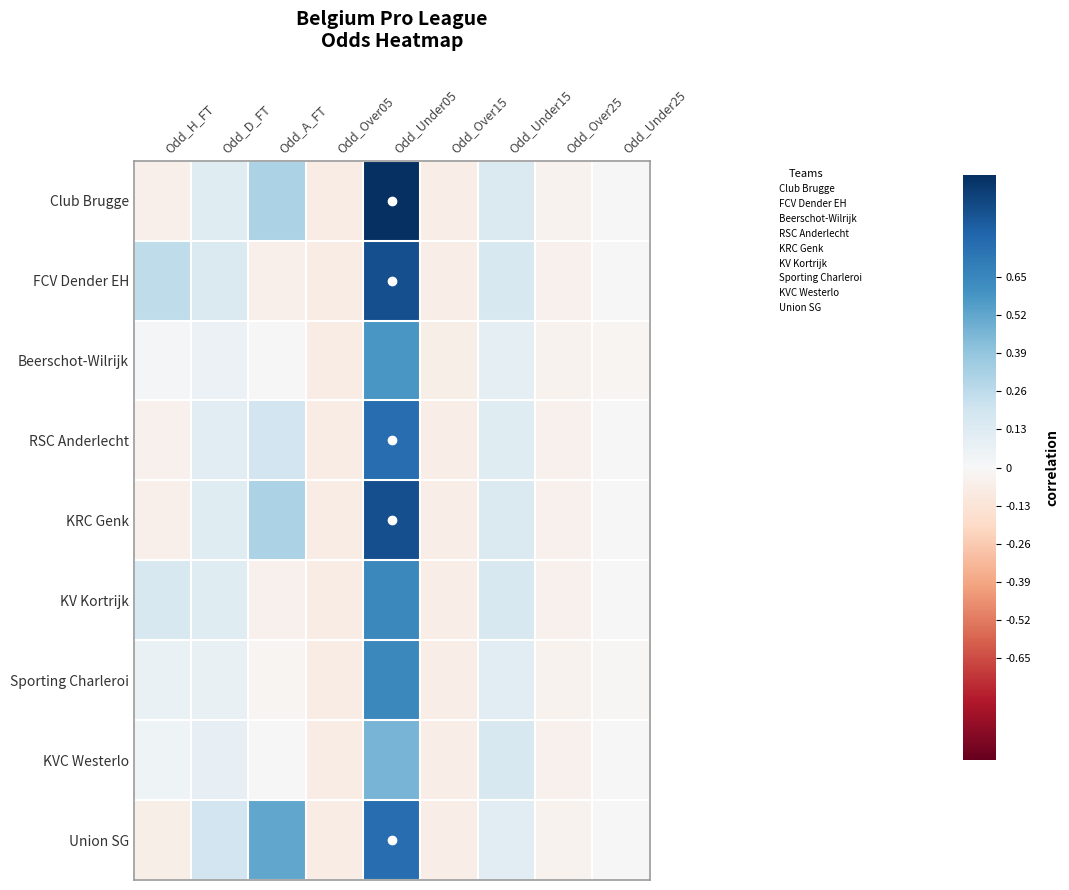

Reading right to left, extract all data points from this chart.

Club Brugge: Odd_Under25=-0.0	Odd_Over25=-0.0	Odd_Under15=0.1	Odd_Over15=-0.1	Odd_Under05=1.0	Odd_Over05=-0.1	Odd_A_FT=0.3	Odd_D_FT=0.1	Odd_H_FT=-0.1
FCV Dender EH: Odd_Under25=0.0	Odd_Over25=-0.0	Odd_Under15=0.2	Odd_Over15=-0.1	Odd_Under05=0.9	Odd_Over05=-0.1	Odd_A_FT=-0.0	Odd_D_FT=0.1	Odd_H_FT=0.3
Beerschot-Wilrijk: Odd_Under25=-0.0	Odd_Over25=-0.0	Odd_Under15=0.1	Odd_Over15=-0.1	Odd_Under05=0.6	Odd_Over05=-0.1	Odd_A_FT=0.0	Odd_D_FT=0.1	Odd_H_FT=0.0
RSC Anderlecht: Odd_Under25=-0.0	Odd_Over25=-0.0	Odd_Under15=0.1	Odd_Over15=-0.1	Odd_Under05=0.8	Odd_Over05=-0.1	Odd_A_FT=0.2	Odd_D_FT=0.1	Odd_H_FT=-0.0
KRC Genk: Odd_Under25=0.0	Odd_Over25=-0.0	Odd_Under15=0.1	Odd_Over15=-0.1	Odd_Under05=0.9	Odd_Over05=-0.1	Odd_A_FT=0.3	Odd_D_FT=0.1	Odd_H_FT=-0.1
KV Kortrijk: Odd_Under25=0.0	Odd_Over25=-0.0	Odd_Under15=0.2	Odd_Over15=-0.1	Odd_Under05=0.6	Odd_Over05=-0.1	Odd_A_FT=-0.0	Odd_D_FT=0.1	Odd_H_FT=0.2
Sporting Charleroi: Odd_Under25=-0.0	Odd_Over25=-0.0	Odd_Under15=0.1	Odd_Over15=-0.1	Odd_Under05=0.6	Odd_Over05=-0.1	Odd_A_FT=-0.0	Odd_D_FT=0.1	Odd_H_FT=0.1
KVC Westerlo: Odd_Under25=0.0	Odd_Over25=-0.0	Odd_Under15=0.2	Odd_Over15=-0.1	Odd_Under05=0.5	Odd_Over05=-0.1	Odd_A_FT=-0.0	Odd_D_FT=0.1	Odd_H_FT=0.0
Union SG: Odd_Under25=-0.0	Odd_Over25=-0.0	Odd_Under15=0.1	Odd_Over15=-0.1	Odd_Under05=0.8	Odd_Over05=-0.1	Odd_A_FT=0.5	Odd_D_FT=0.2	Odd_H_FT=-0.1